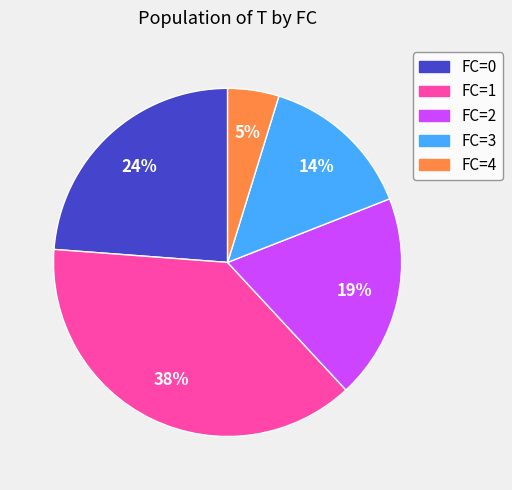

Between FC=0 and FC=3, which is larger?

FC=0